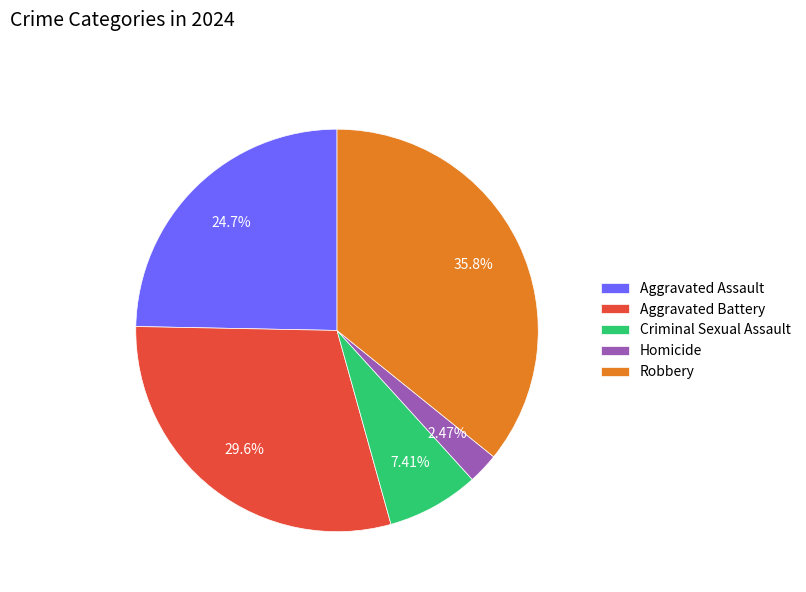

Approximately how many times larger is the value at Criminal Sexual Assault compared to Robbery?

0.2